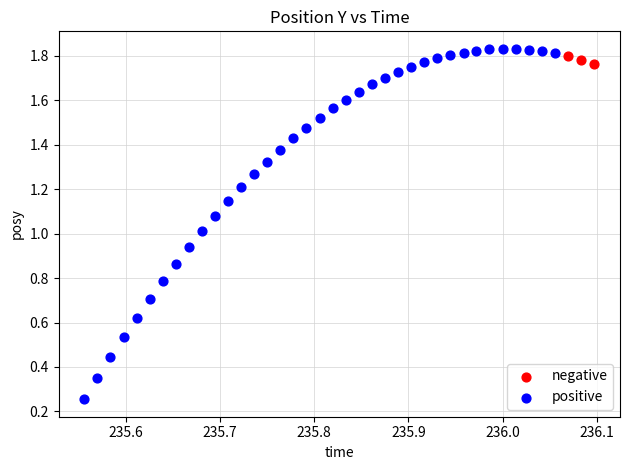

Which series reaches the minimum Y coordinate?

positive